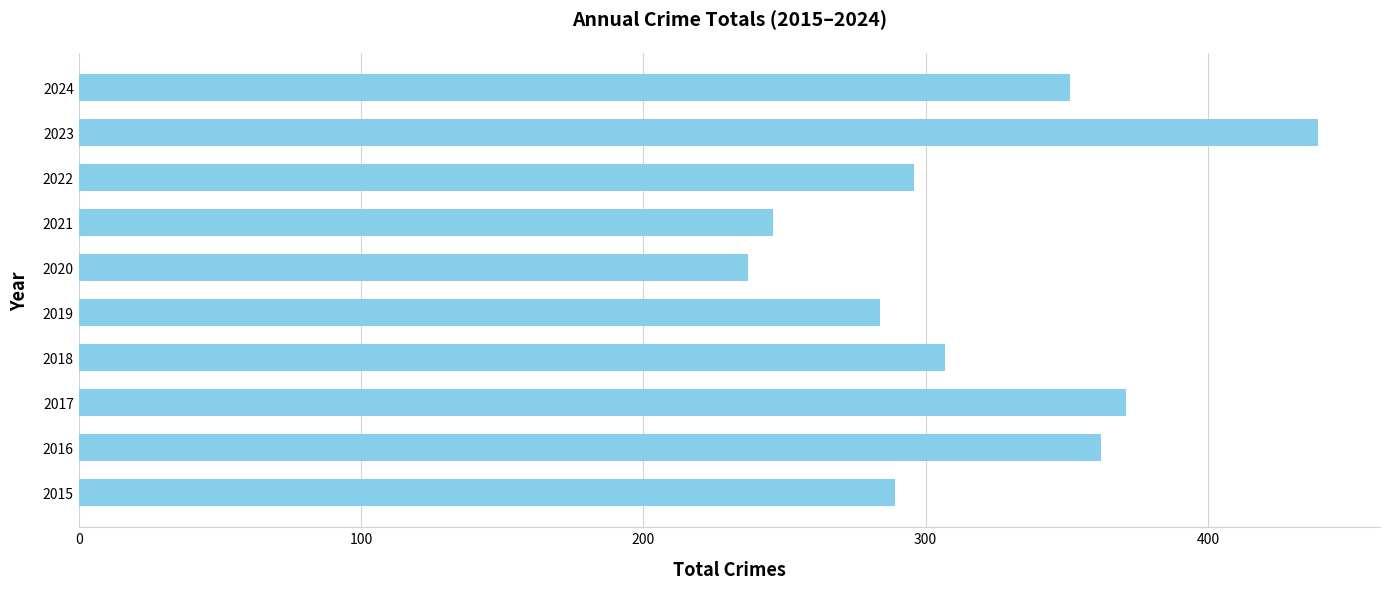

Rank the categories by value from lowest to highest.

2020, 2021, 2019, 2015, 2022, 2018, 2024, 2016, 2017, 2023